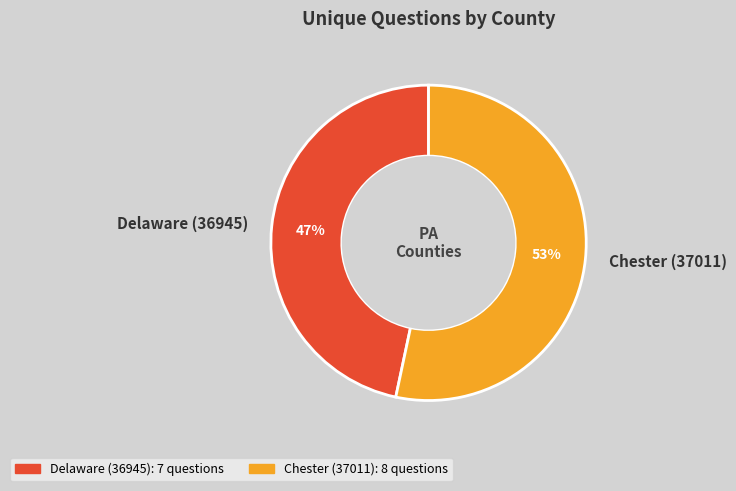

Rank the categories by value from highest to lowest.

Chester (37011), Delaware (36945)